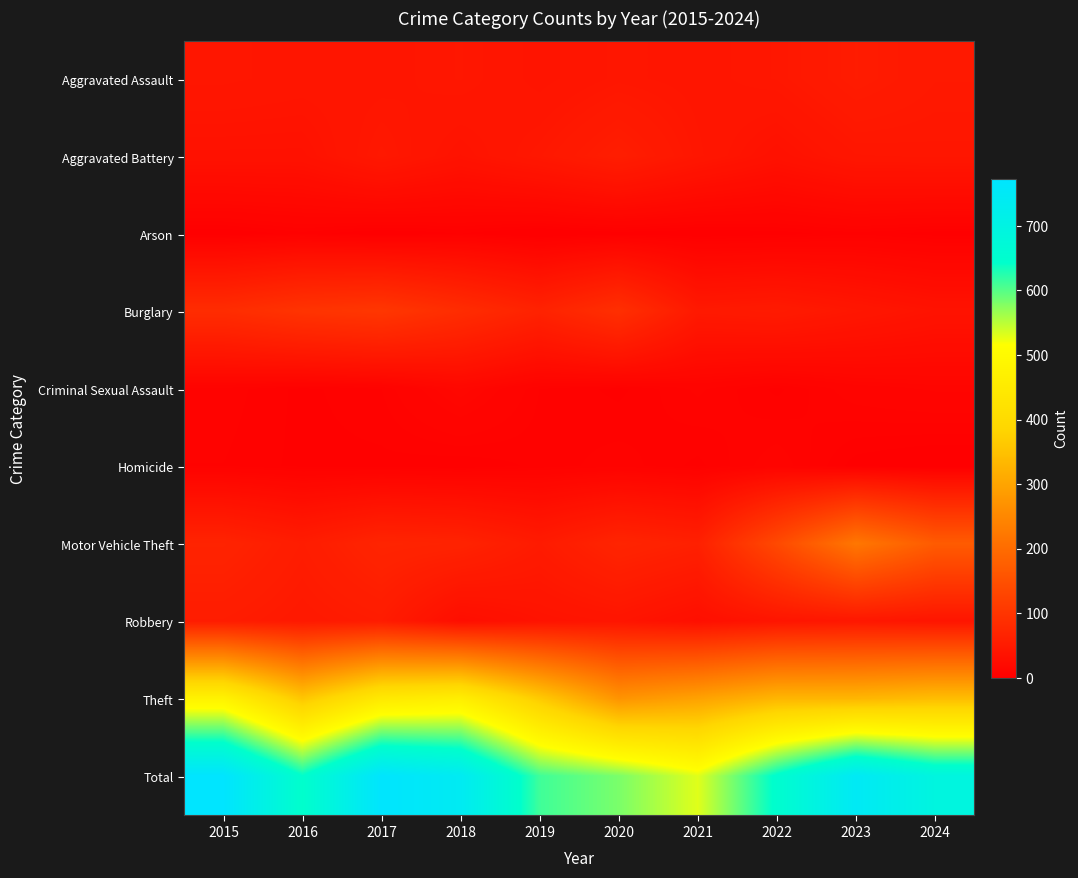

Rank the series by their maximum value, from highest to lowest.

Total, Theft, Motor Vehicle Theft, Burglary, Aggravated Battery, Robbery, Aggravated Assault, Criminal Sexual Assault, Homicide, Arson